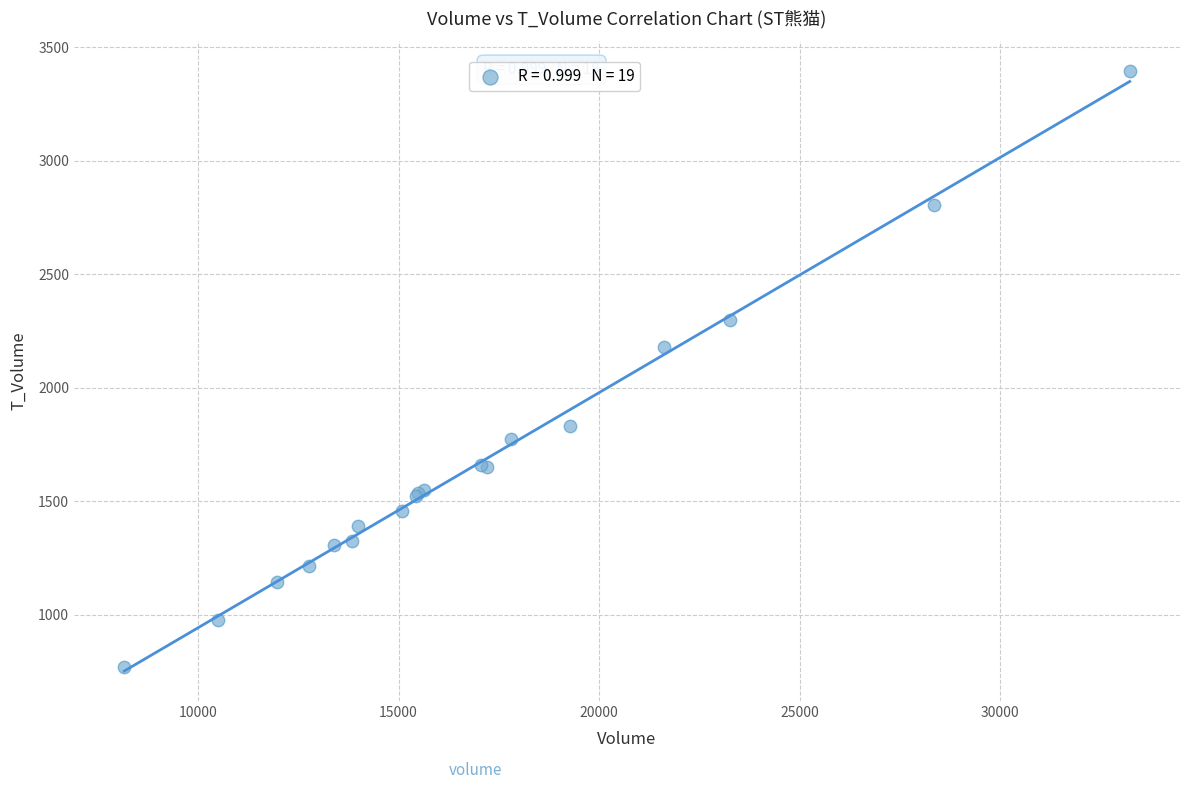

What Y value in the scatter plot is closest to 2083?

2180